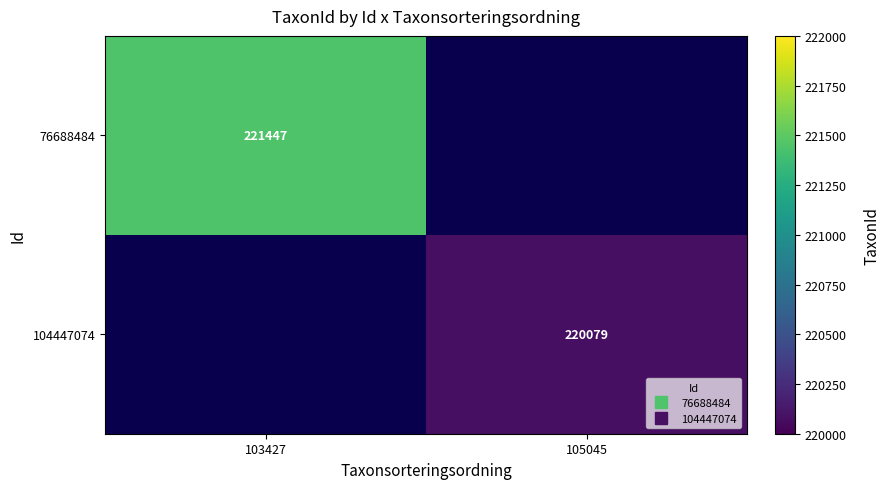

At how many categories does at least one series exceed 197527?

2